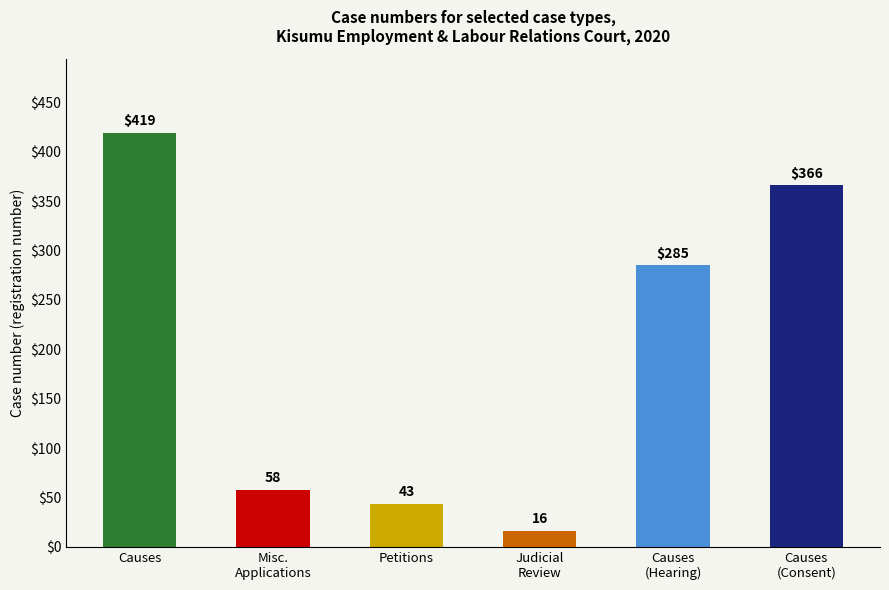

What is the label of the 5th bar from the left?

Causes
(Hearing)